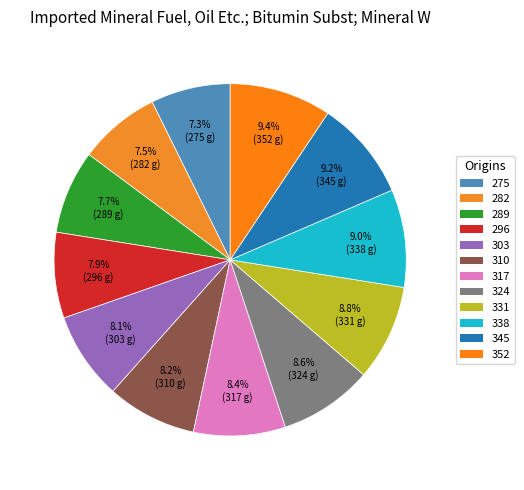

Count the number of slices in the pie.

12